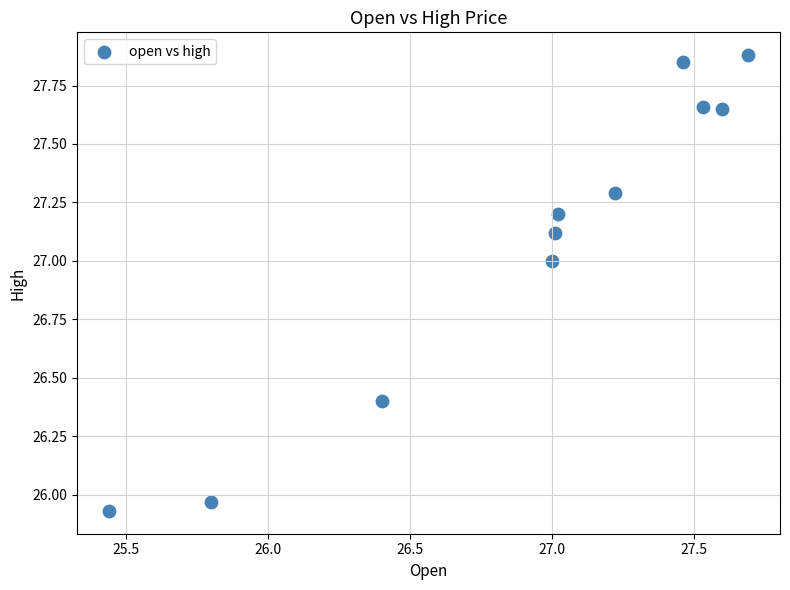

What is the average Y value?

27.1